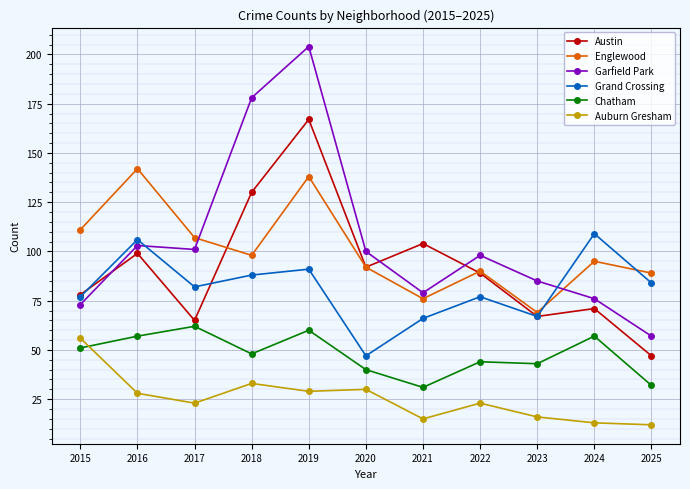

At 2017, list the series in order from smallest to largest.

Auburn Gresham, Chatham, Austin, Grand Crossing, Garfield Park, Englewood